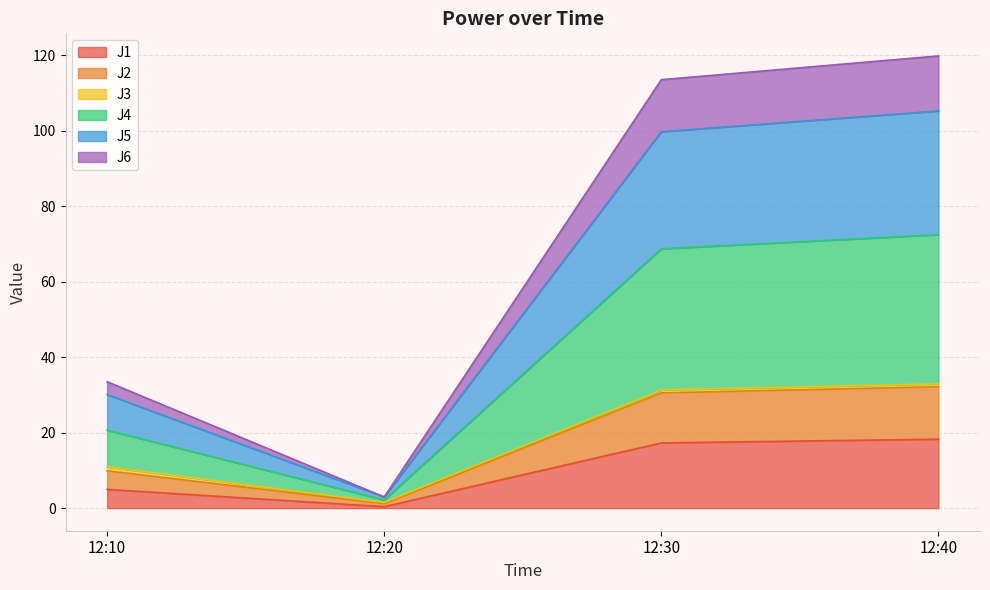

Does the chart have visible grid lines?

Yes